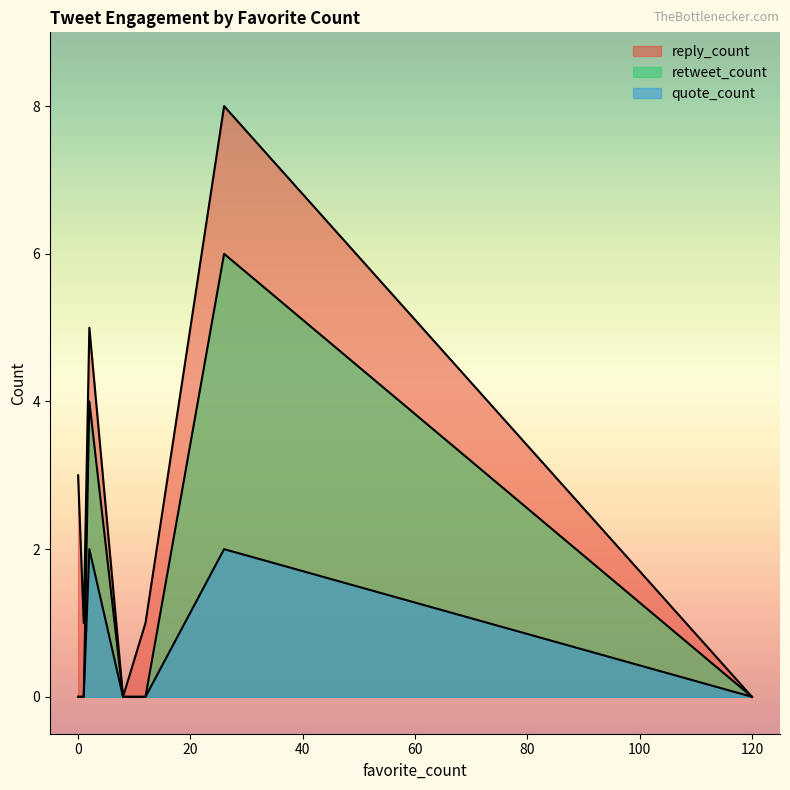

Does the chart display data point markers on the line(s)?

No